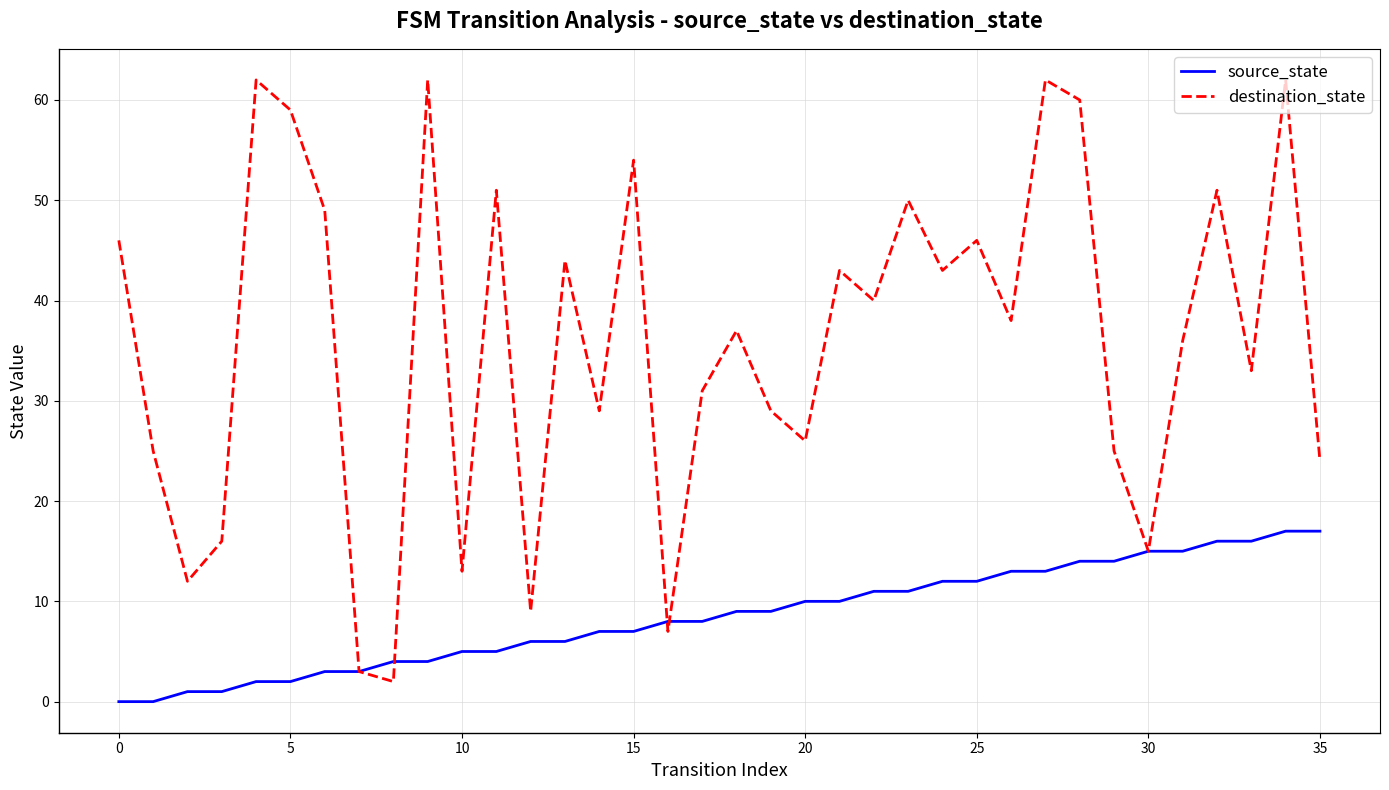

What is the greatest value displayed?

62